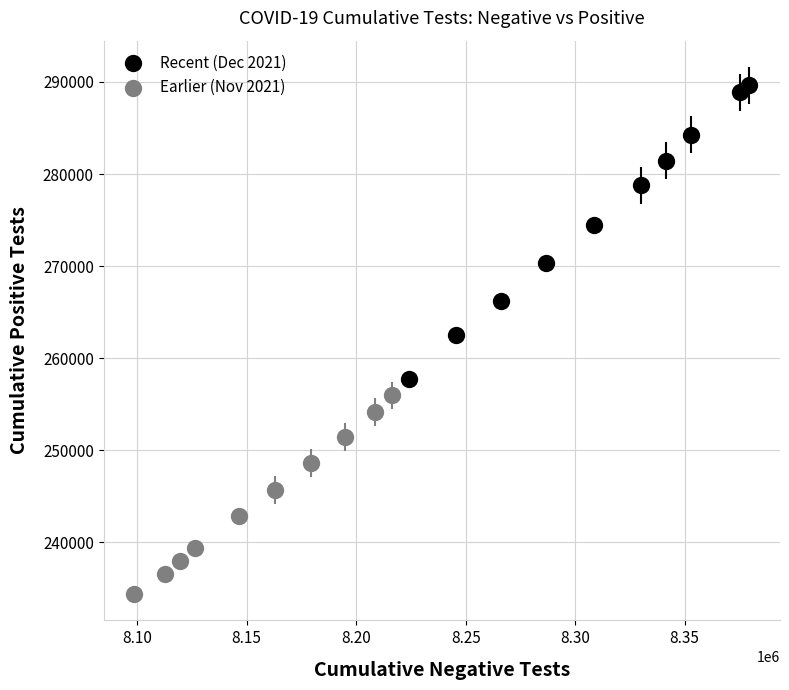

Which series reaches the minimum Y coordinate?

Earlier (Nov 2021)